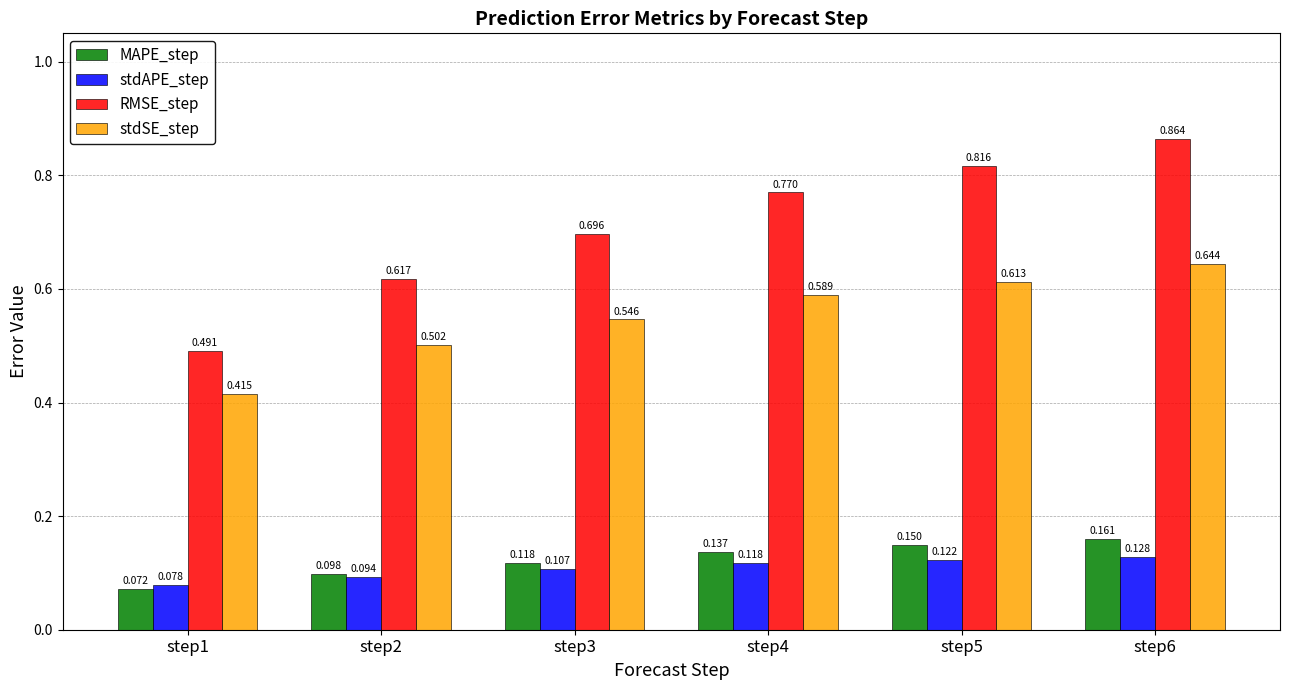

What are all the series names shown in the legend?

MAPE_step, stdAPE_step, RMSE_step, stdSE_step